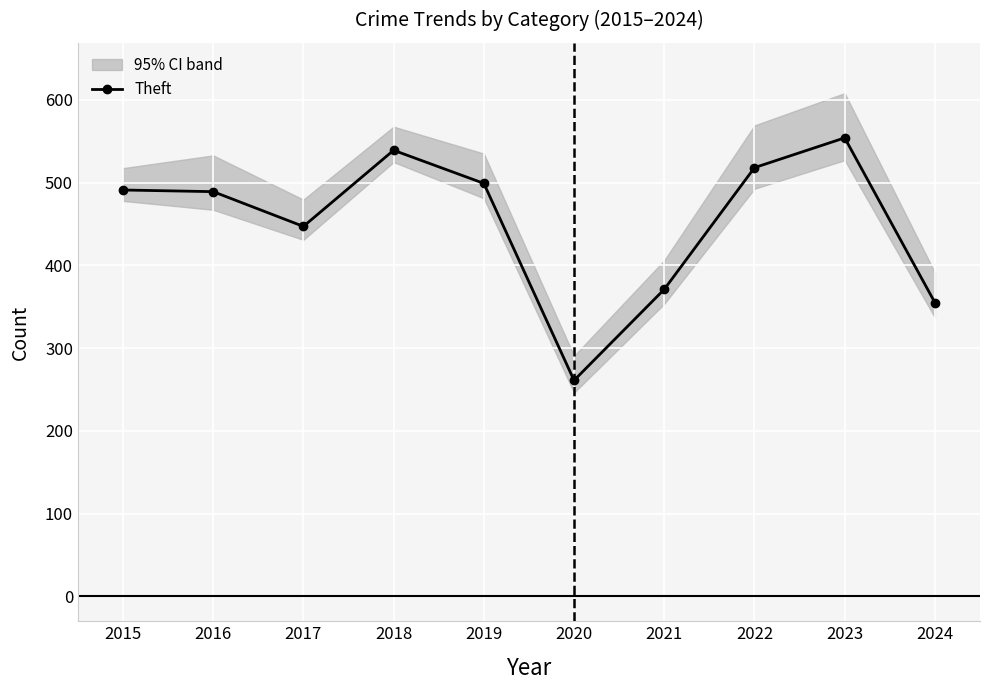

What is the change in value from 2016 to 2020?

-228